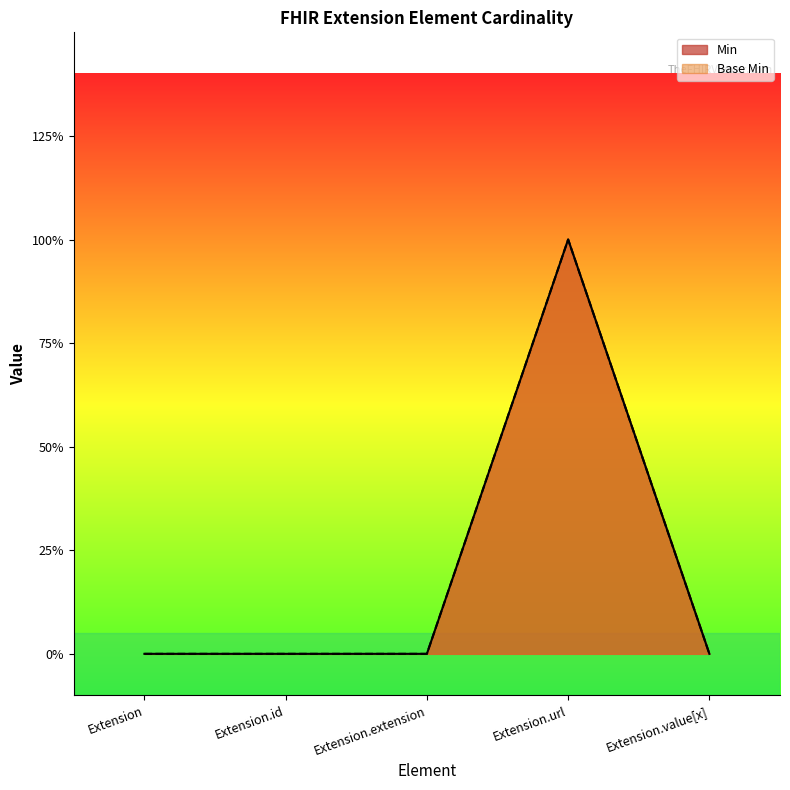

How many positive values does the Min series have?

1